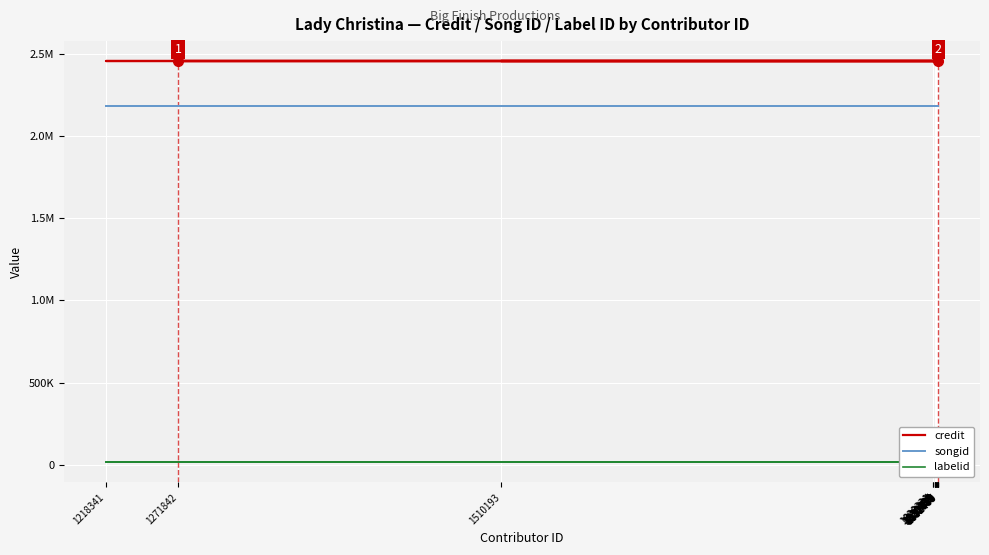

At which category is the sum across all series the highest?

1830139